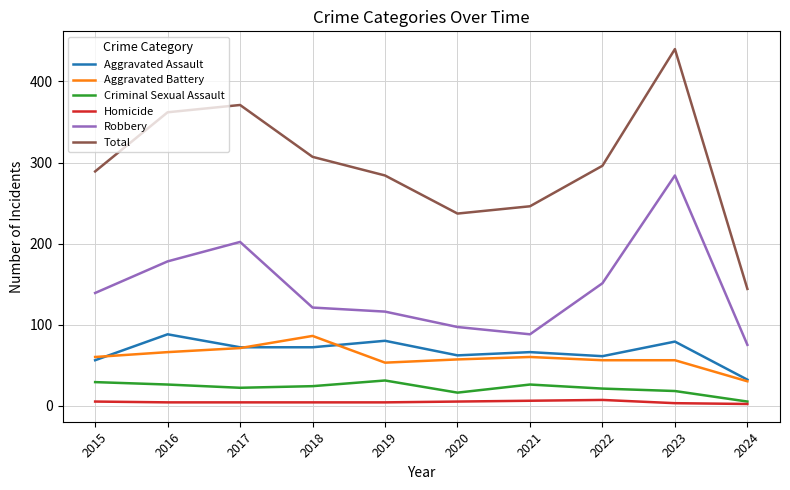

At which category is the sum across all series the highest?

2023